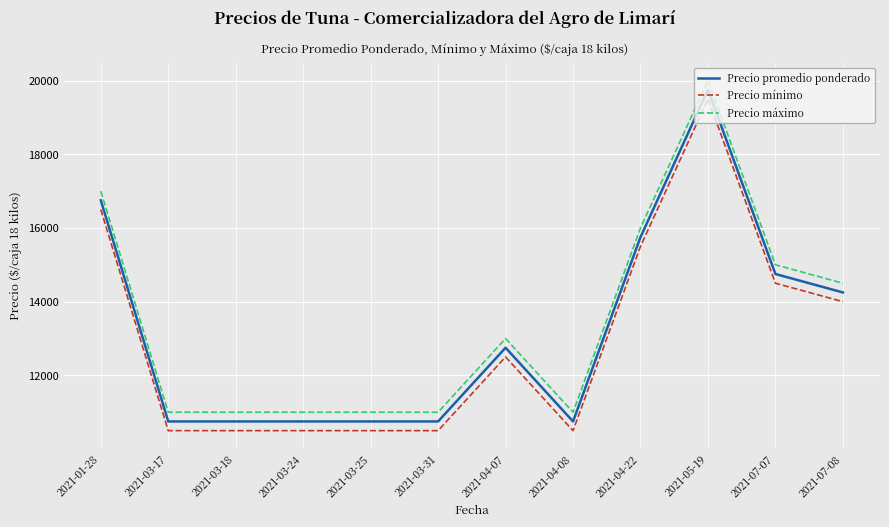

What is the greatest value displayed?

20000